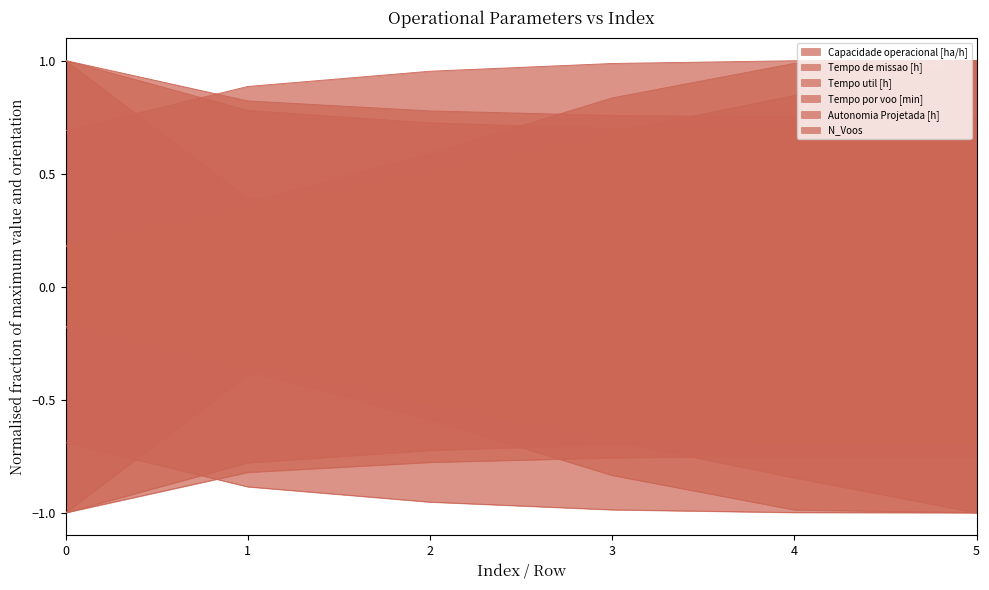

Which series changed the most between 0 and 1?

N_Voos